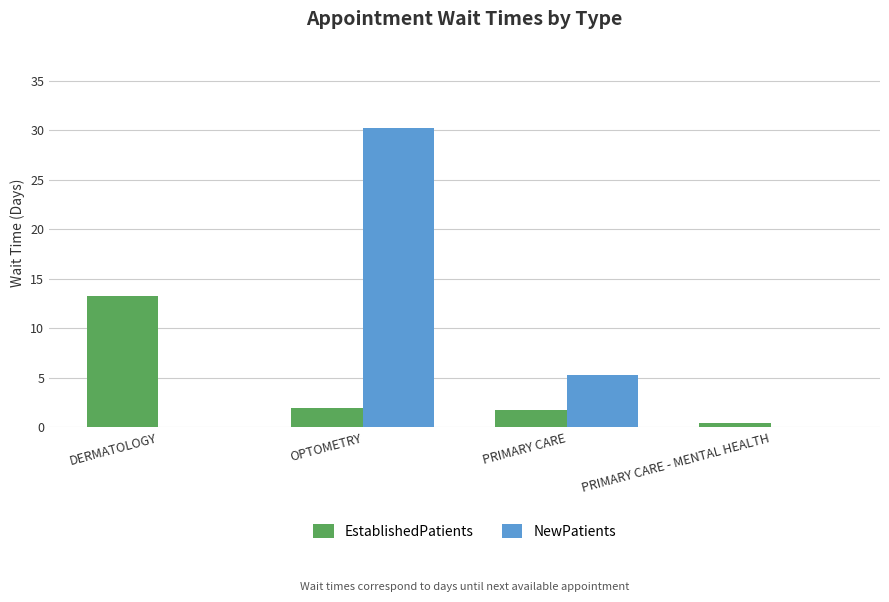

Reading right to left, what are all the values shown in this chart?

EstablishedPatients: 0.4	1.7	1.9	13.3
NewPatients: 0.0	5.3	30.2	0.0